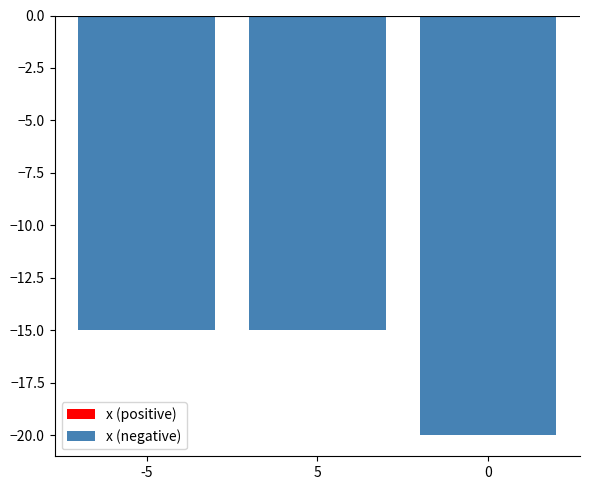

What position from the right is -5?

3